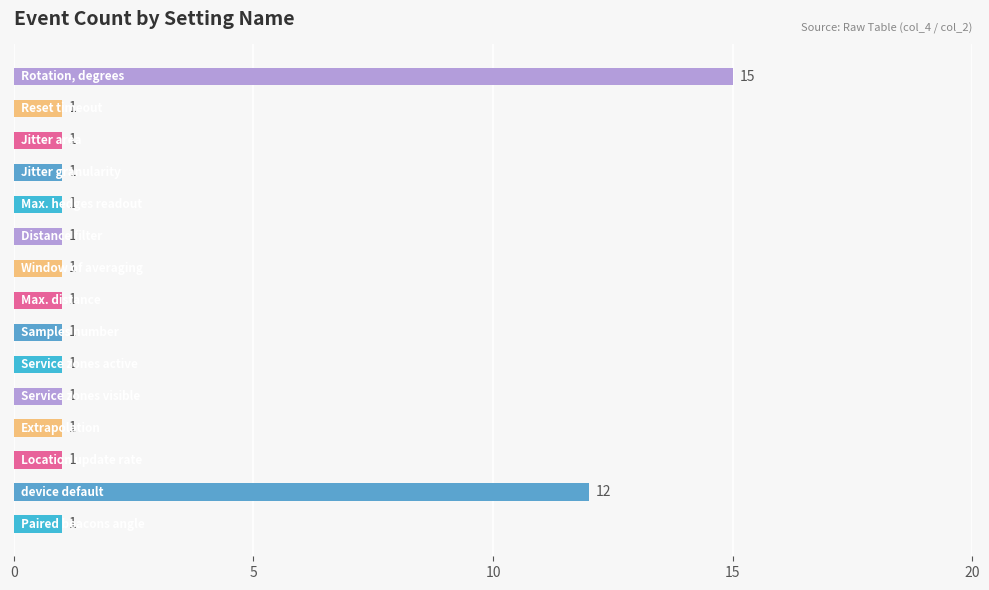

What is the difference between the maximum and minimum values?

14